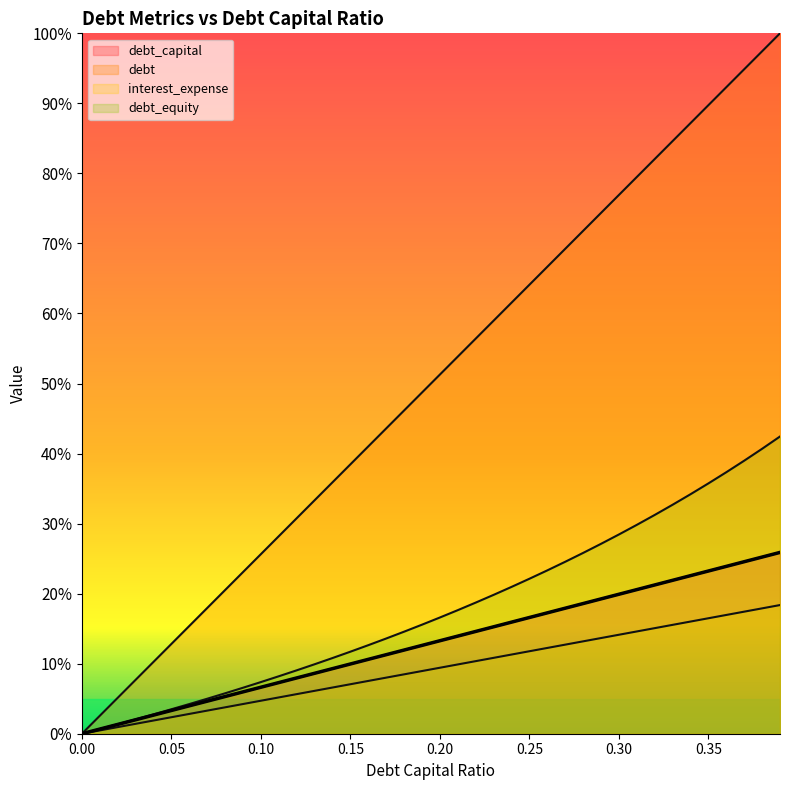

At 0.31, list the series in order from smallest to largest.

interest_expense, debt_capital, debt_equity, debt